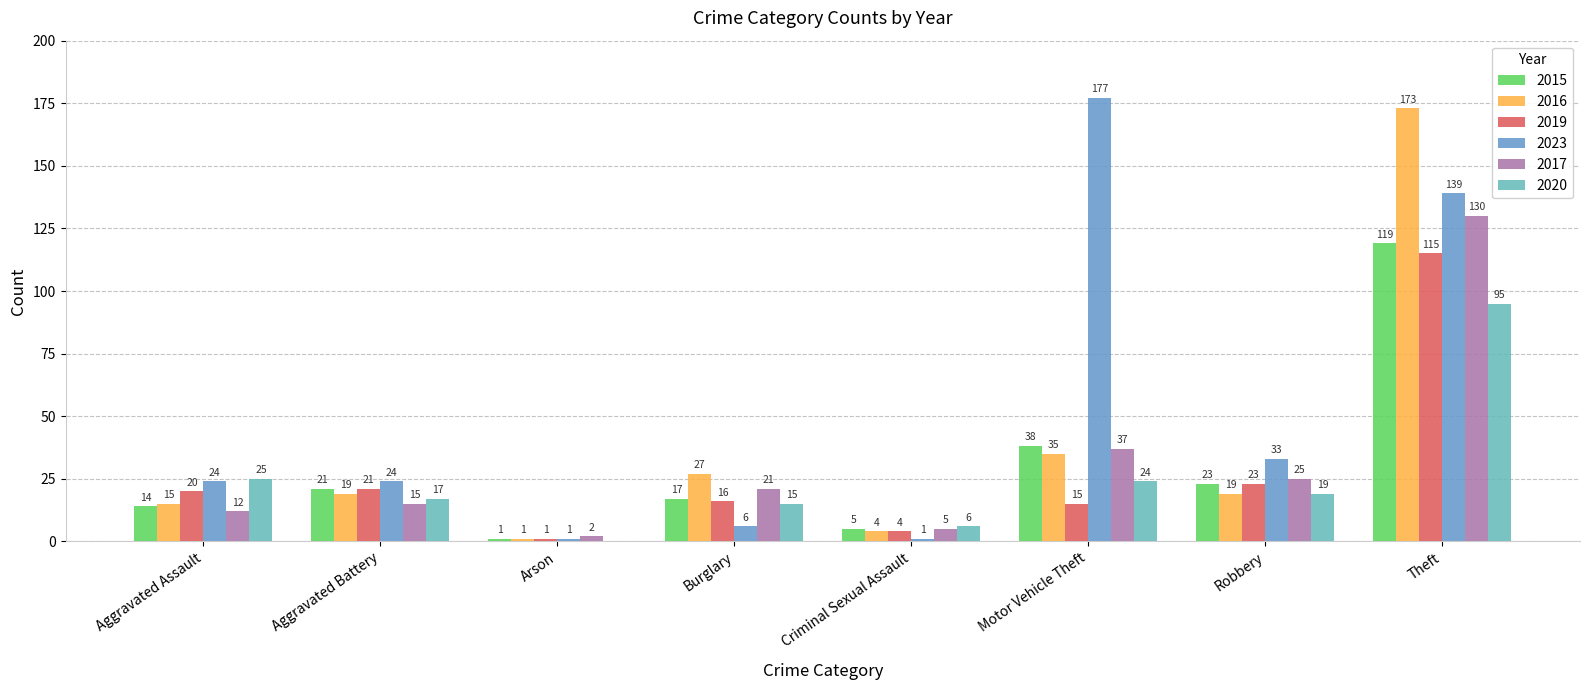

What is the highest value of the 2023 series?

177